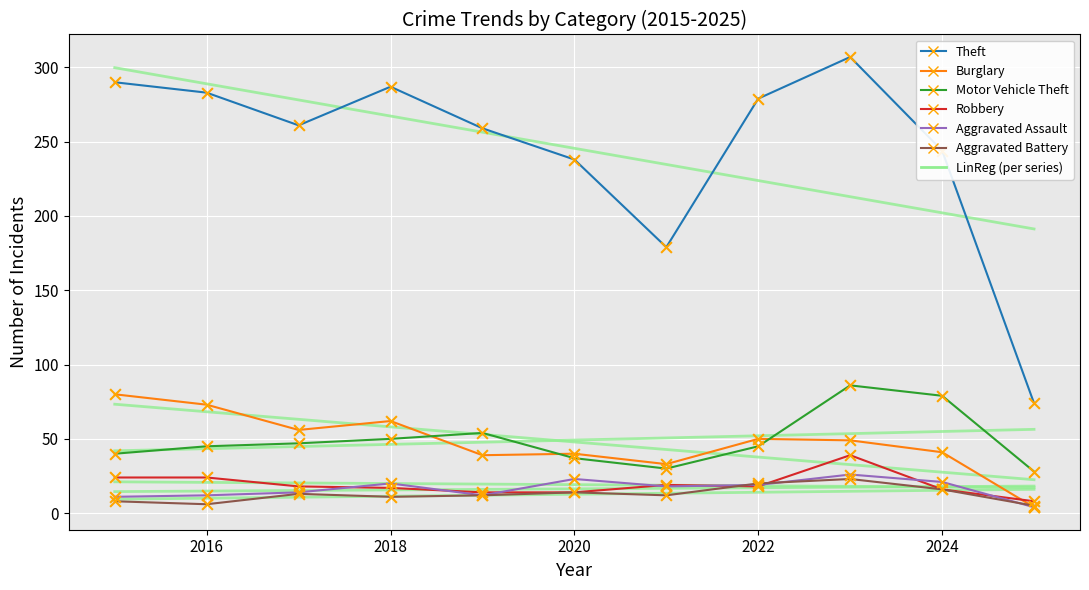

Which series has the widest spread of Y values?

Theft